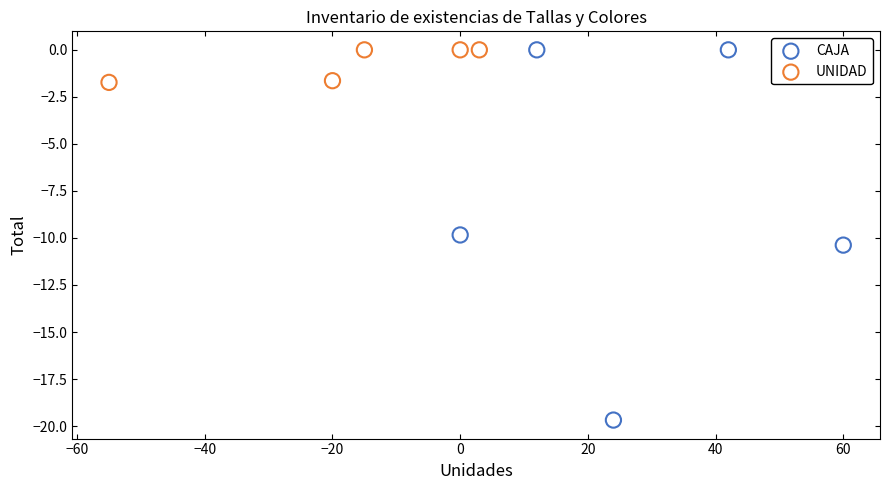

Which series has the largest Y range (max minus min)?

CAJA